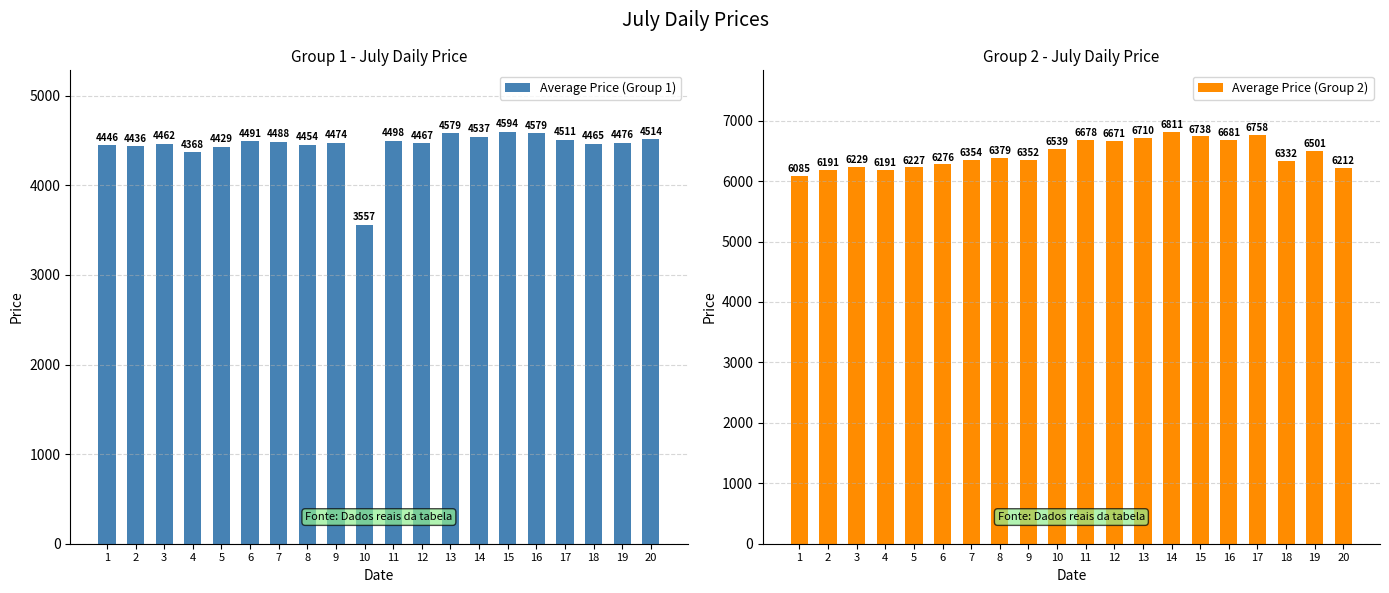

Read the Average Price (Group 2) value at 18, to the nearest 50.

6350